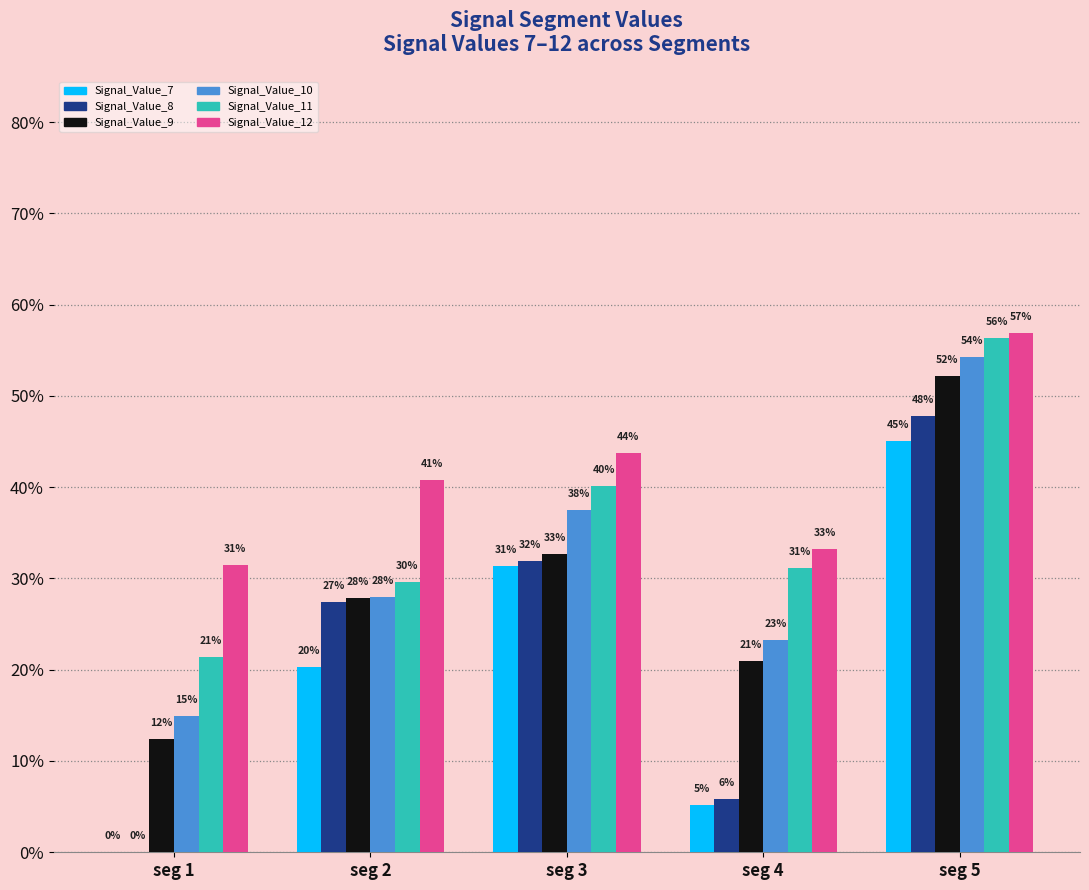

Rank the categories by Signal_Value_8 value from lowest to highest.

seg 1, seg 4, seg 2, seg 3, seg 5